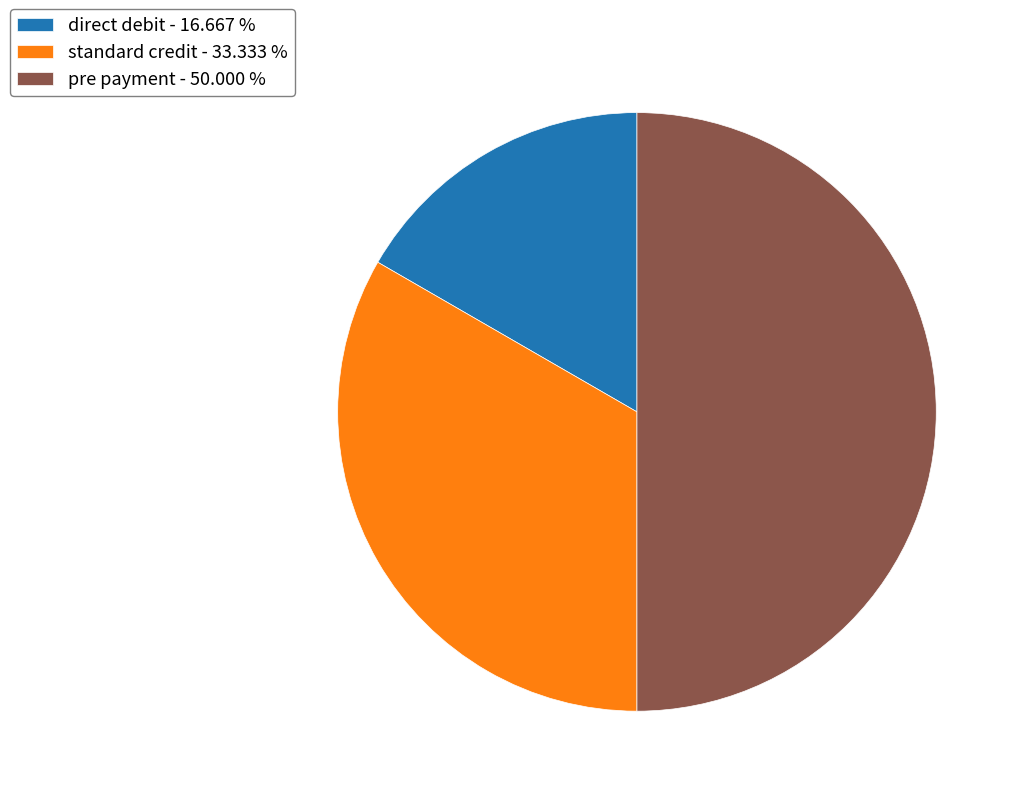

Between pre payment and direct debit, which is larger?

pre payment